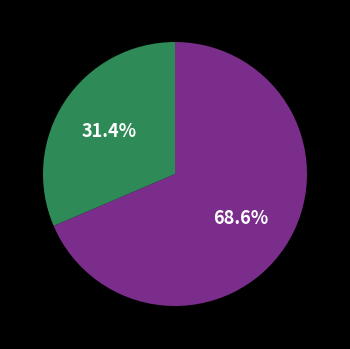

To the nearest percent, what is the difference between the largest and smallest slice percentages?

37%